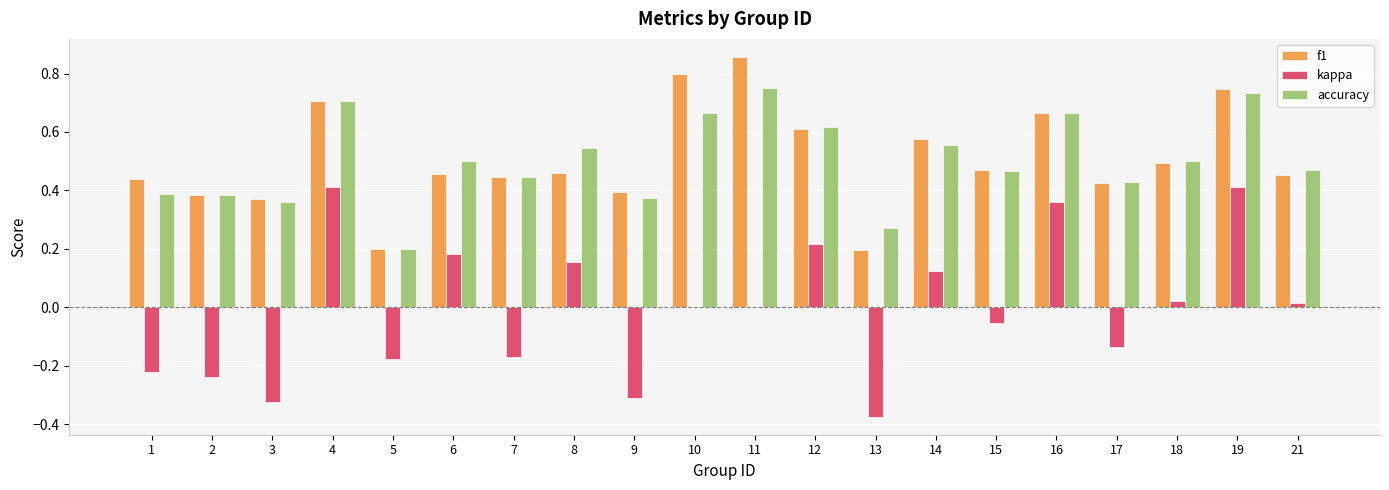

At which label does f1 reach its peak?

11